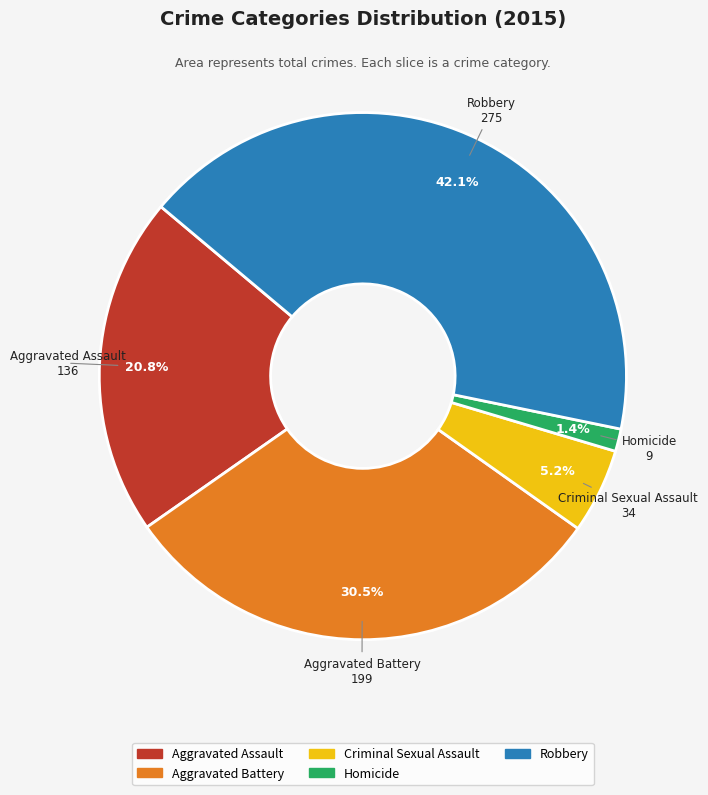

To the nearest percent, what percentage of the pie is Robbery?

42%